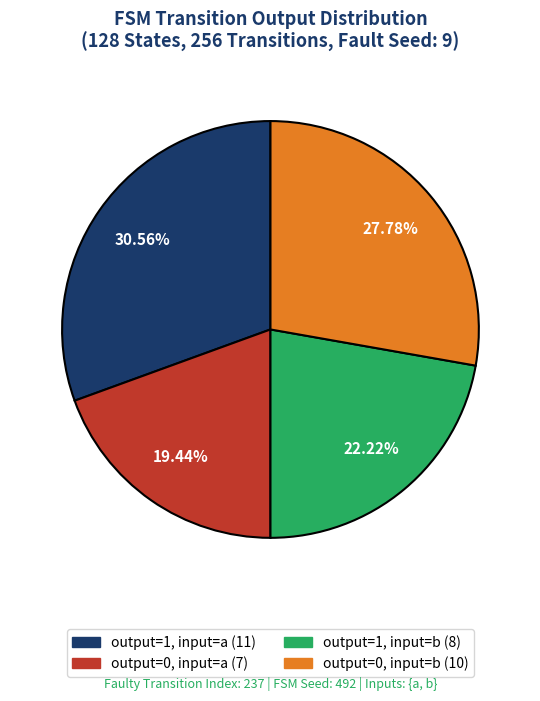

How many slices are in this pie chart?

4